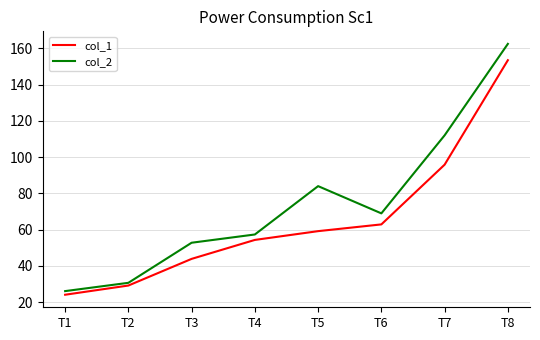

Is this an area chart (filled region under the line)?

No